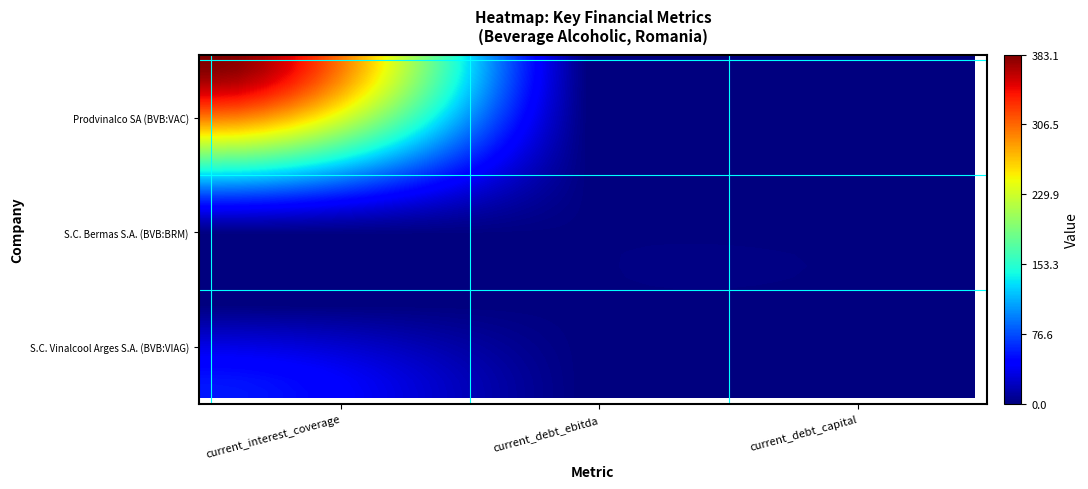

At how many categories does at least one series exceed 94?

12